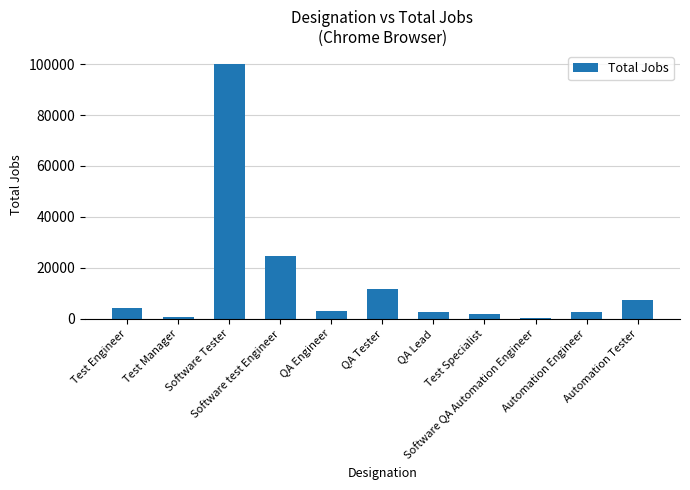

What is the maximum value shown in the chart?

100192